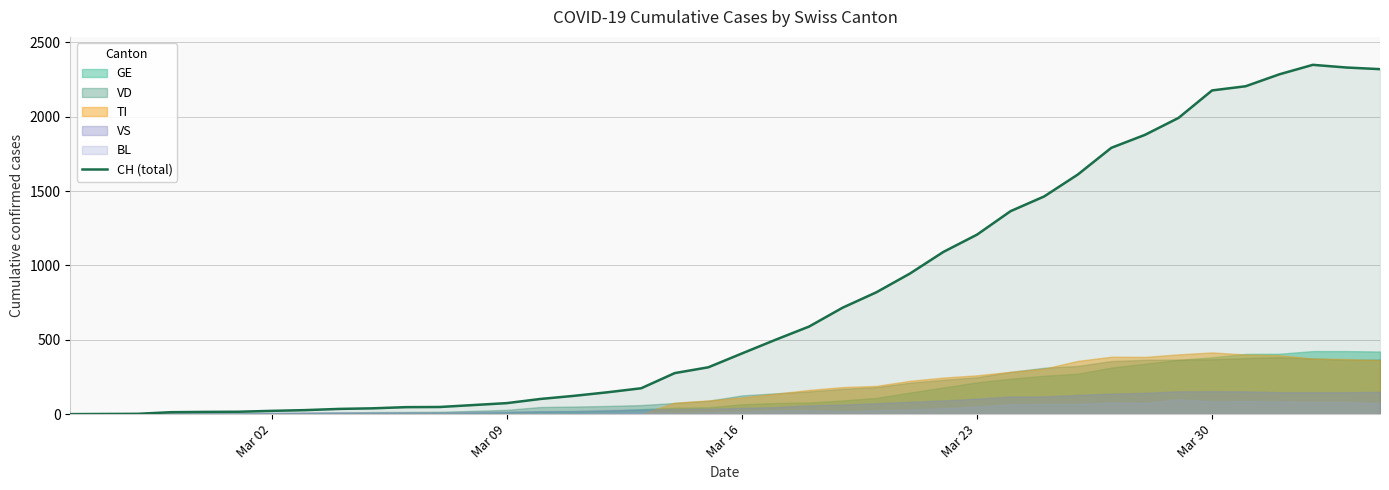

Does the chart have visible grid lines?

Yes